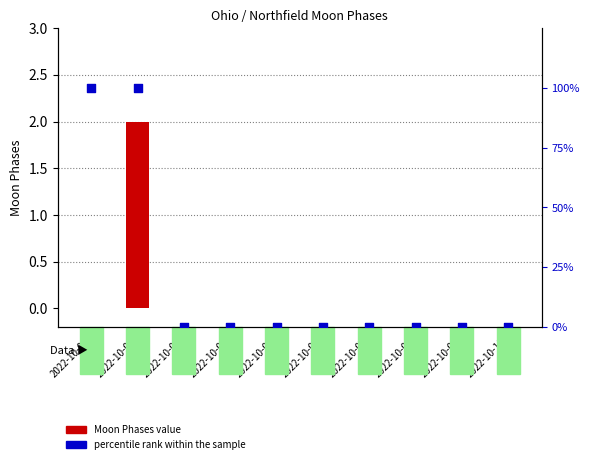

Which series contains the lowest Y value?

Moon Phases value